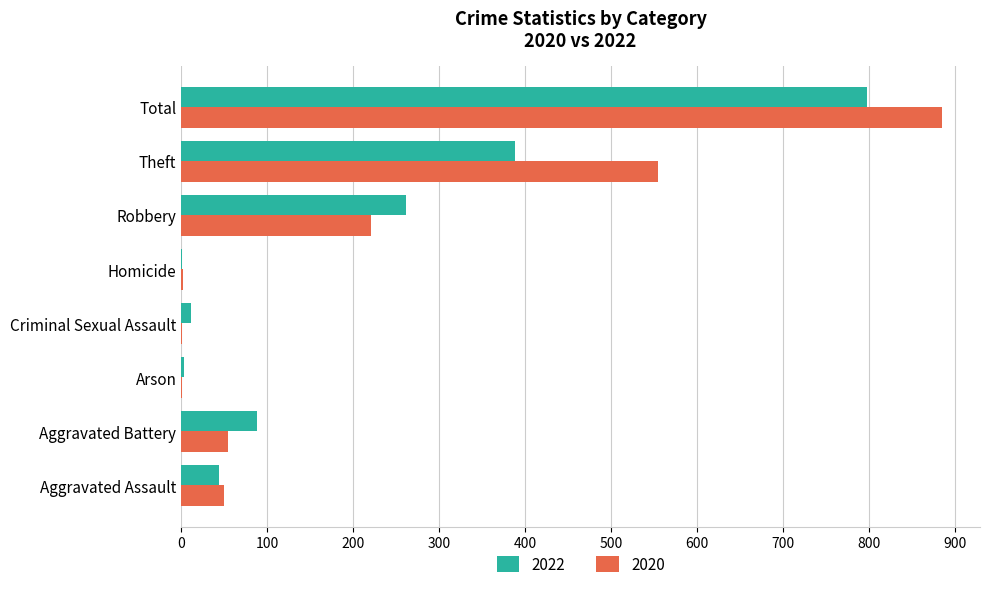

At which label does 2020 reach its peak?

Total